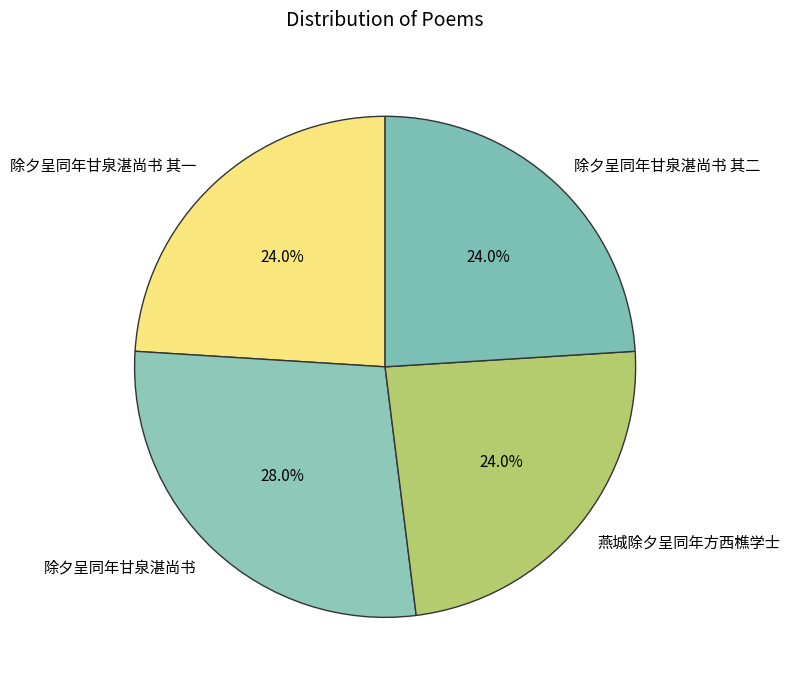

Does 除夕呈同年甘泉湛尚书 其二 represent more than half of the total?

No